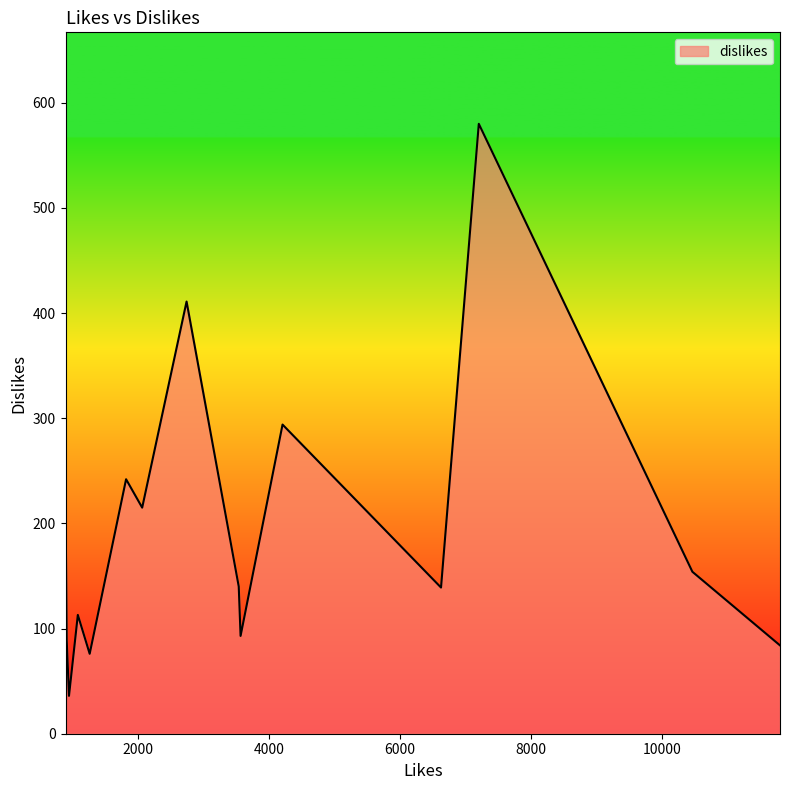

How many lines are shown in the chart?

1